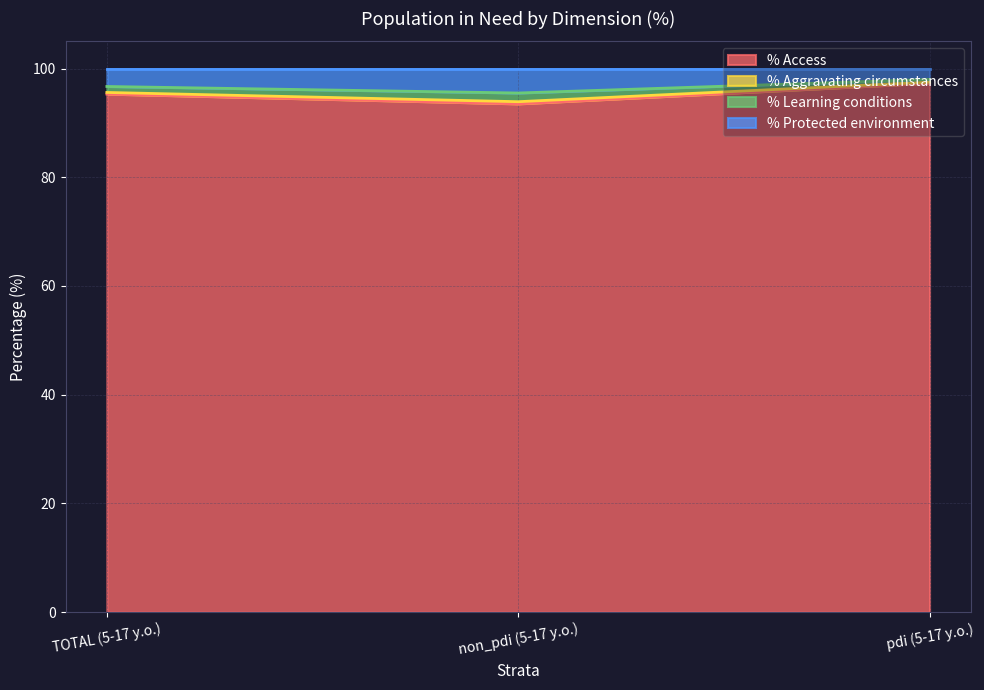

How many % Learning conditions values are between 93 and 97?

2